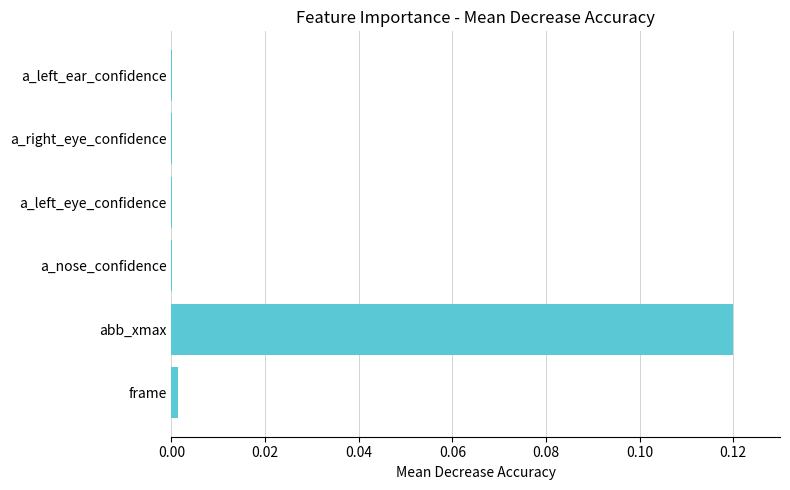

Which category has the highest value across all series?

abb_xmax